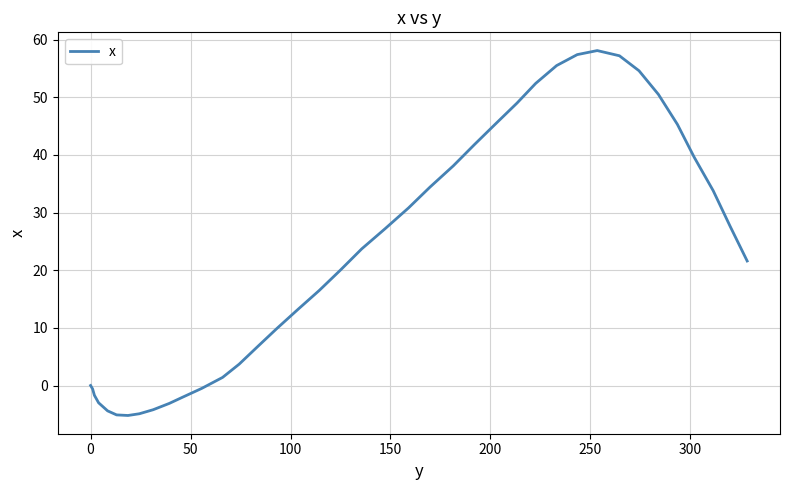

What is the smallest value displayed?

-5.2